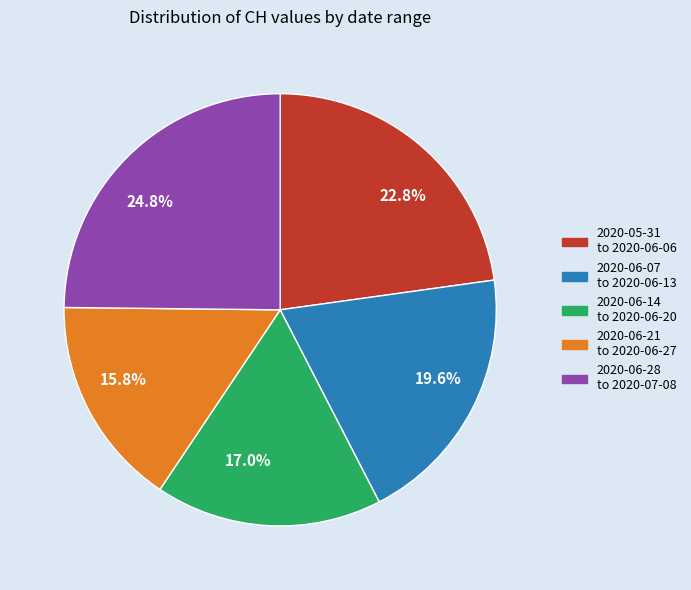

Approximately how many times larger is the value at 22.8% compared to 15.8%?

1.4